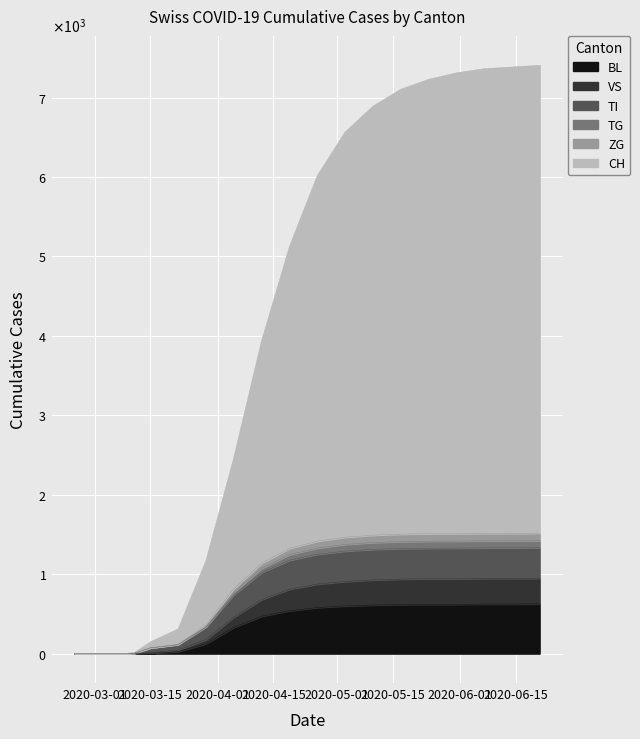

True or false: ZG and TG cross at least once.

False